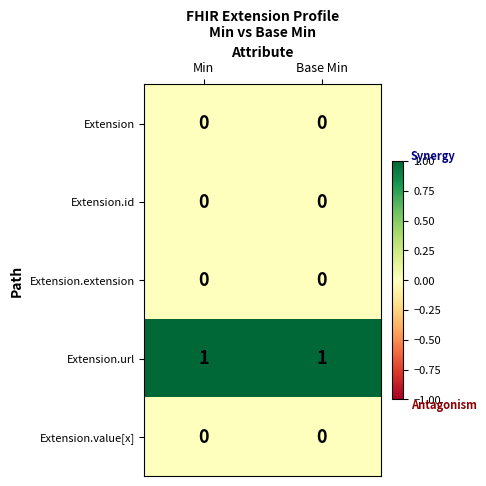

The value of Extension.extension at Base Min is 0. True or false?

True